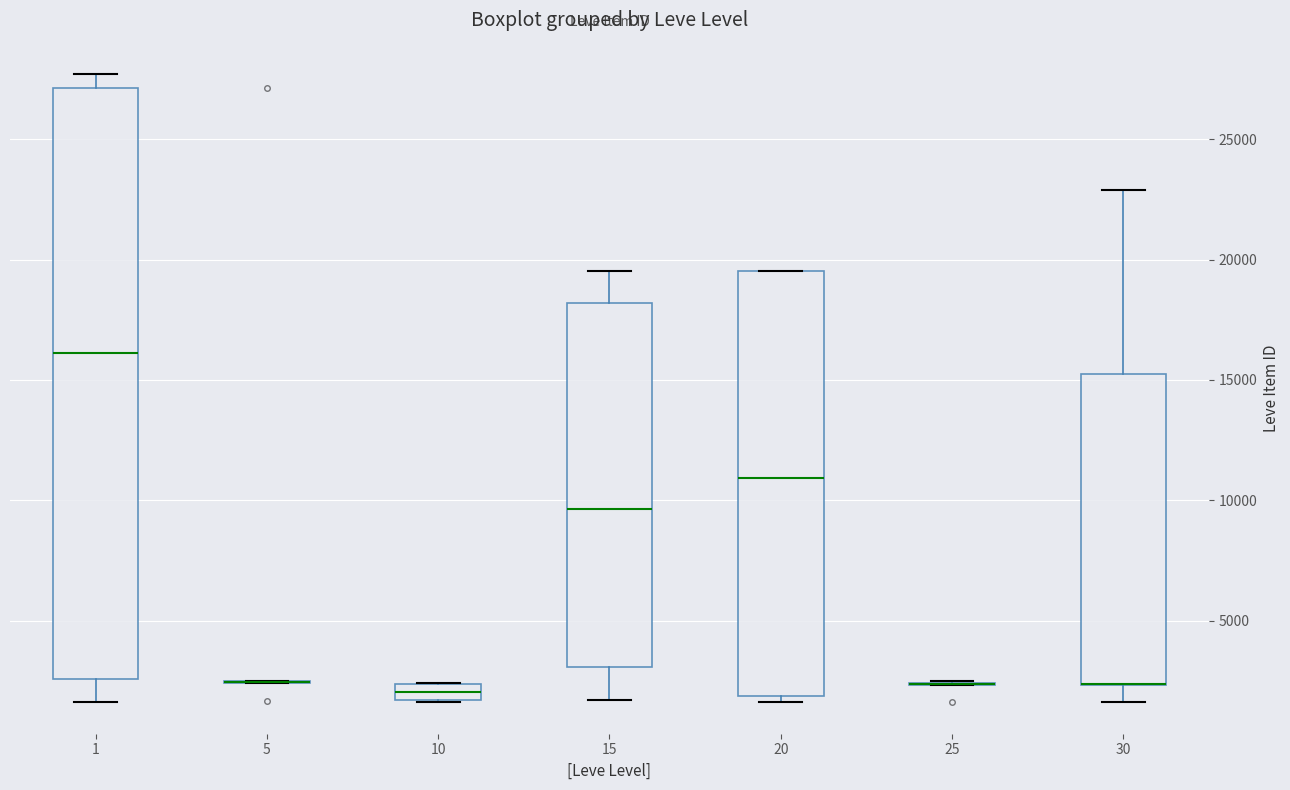

Comparing the boxes themselves (not the whiskers), which one is the tallest?

1